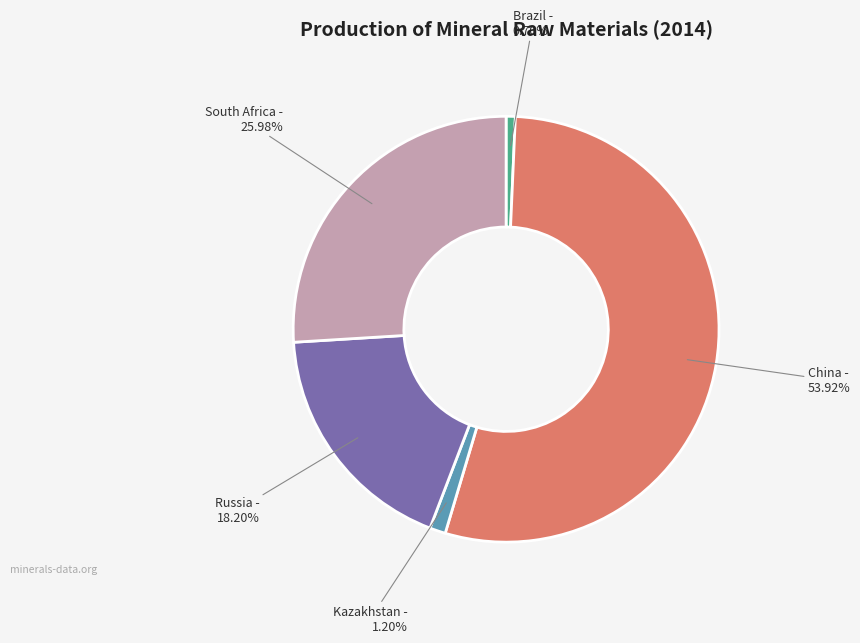

Which slice is the smallest?

Brazil